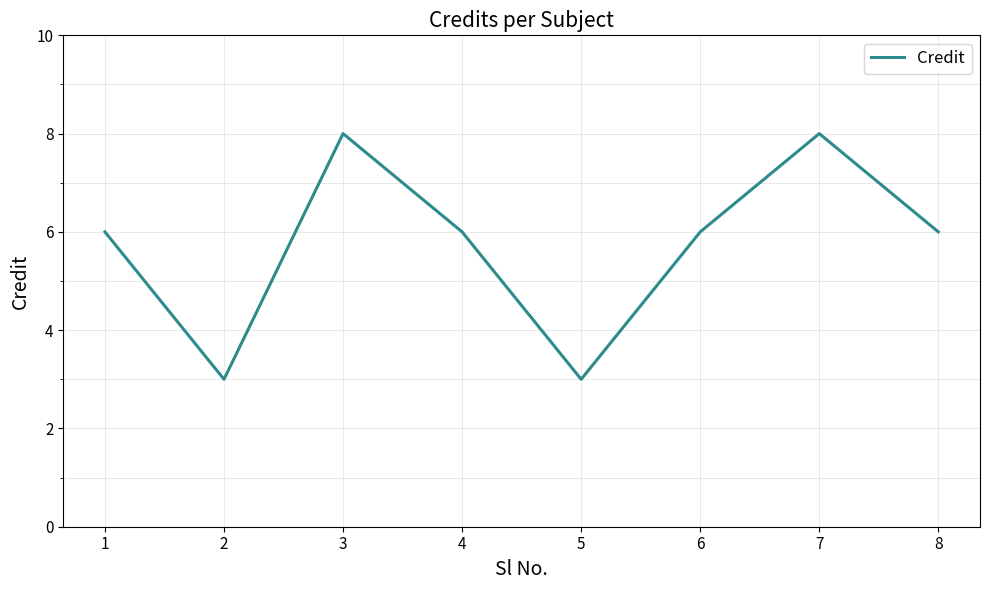

The value at 2 is 5. True or false?

False